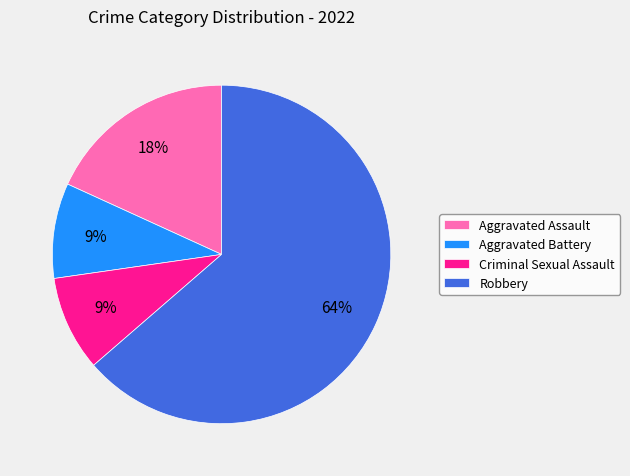

How many slices are in this pie chart?

4